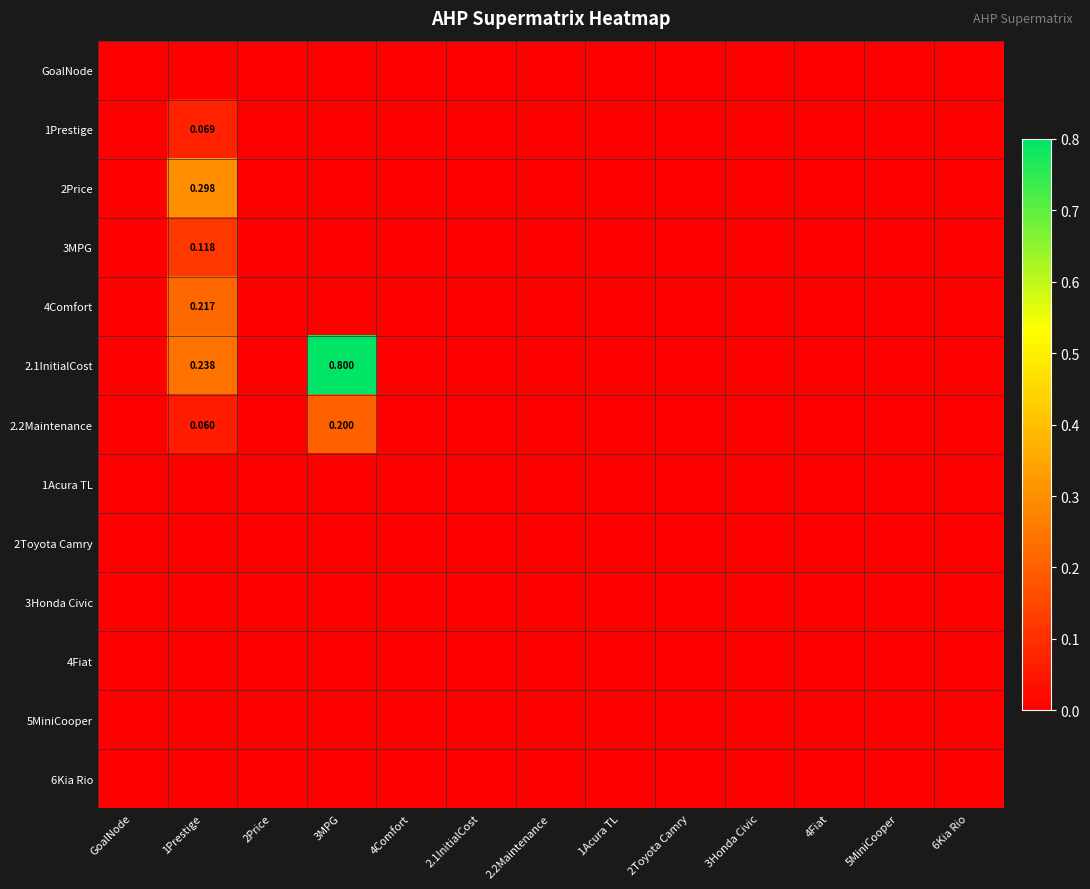

Rank the series by their maximum value, from lowest to highest.

GoalNode, 1Acura TL, 2Toyota Camry, 3Honda Civic, 4Fiat, 5MiniCooper, 6Kia Rio, 1Prestige, 3MPG, 2.2Maintenance, 4Comfort, 2Price, 2.1InitialCost